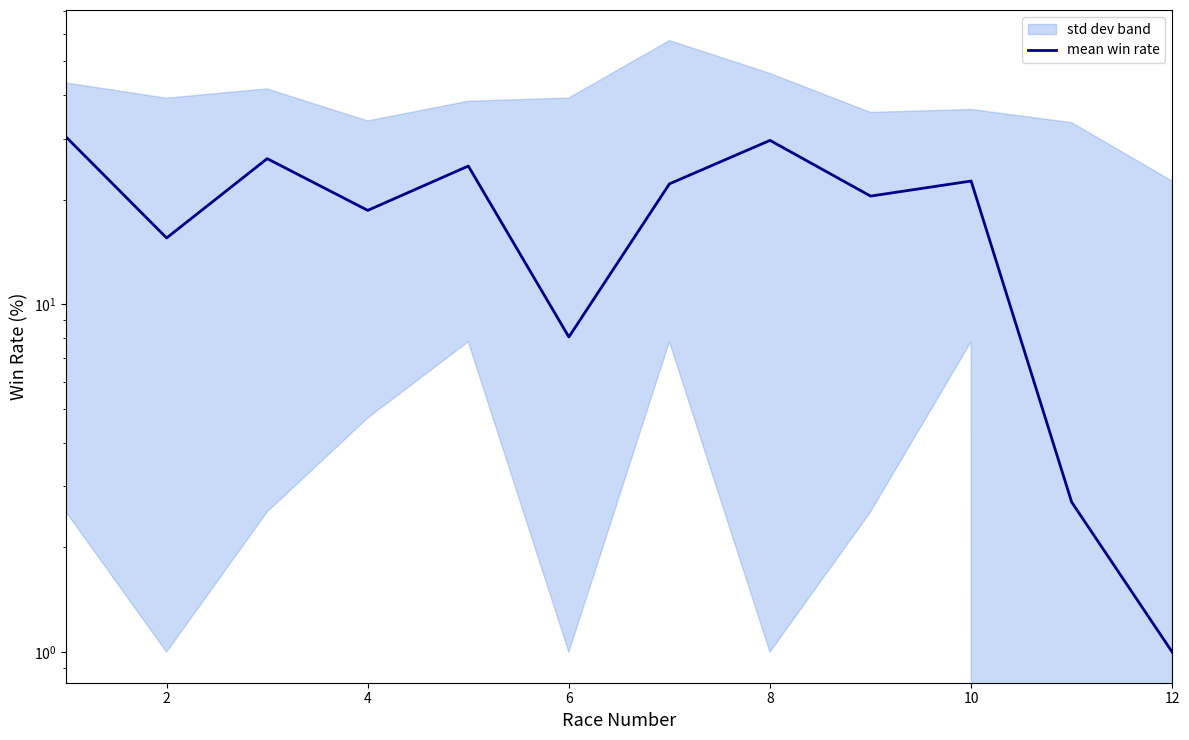

How many lines are shown in the chart?

1